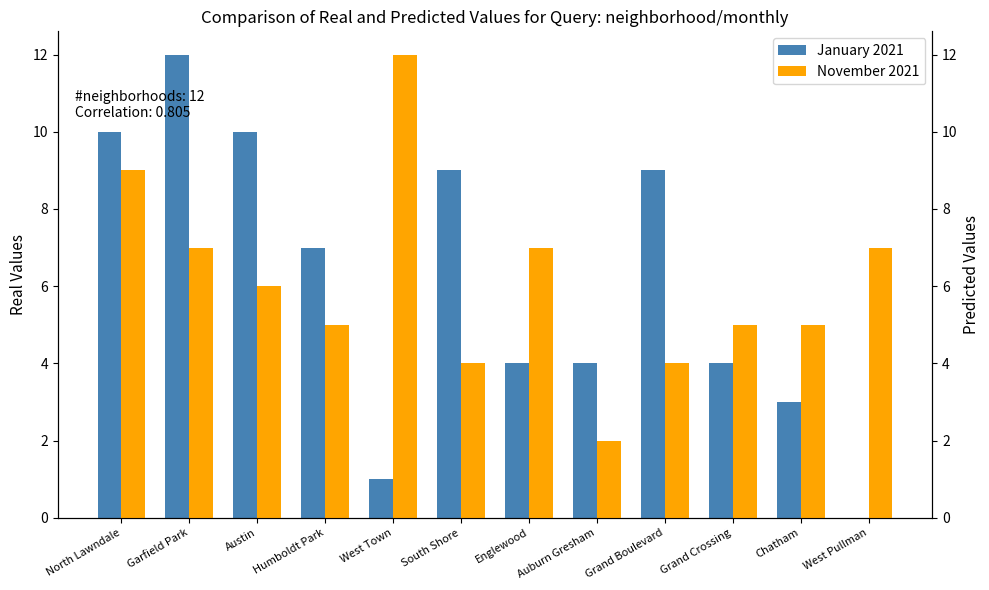

List the labels in order of January 2021 value, largest first.

Garfield Park, North Lawndale, Austin, South Shore, Grand Boulevard, Humboldt Park, Englewood, Auburn Gresham, Grand Crossing, Chatham, West Town, West Pullman